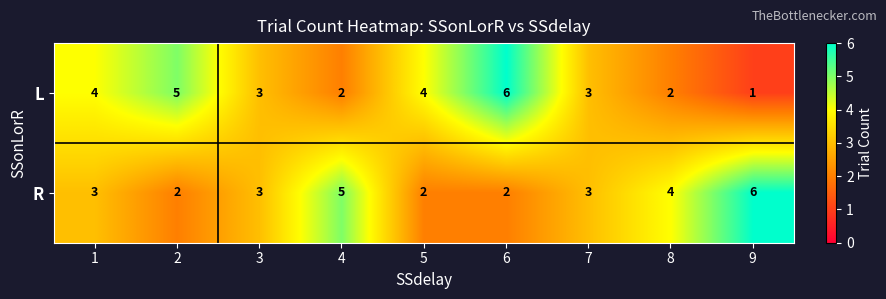

What value does the L series have at 6?

6